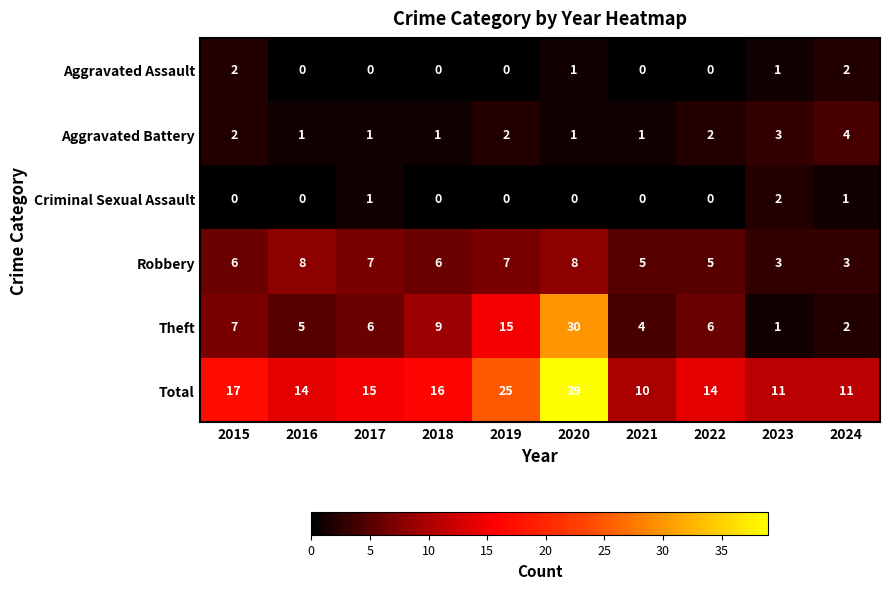

Which series has the largest total across all categories?

Total